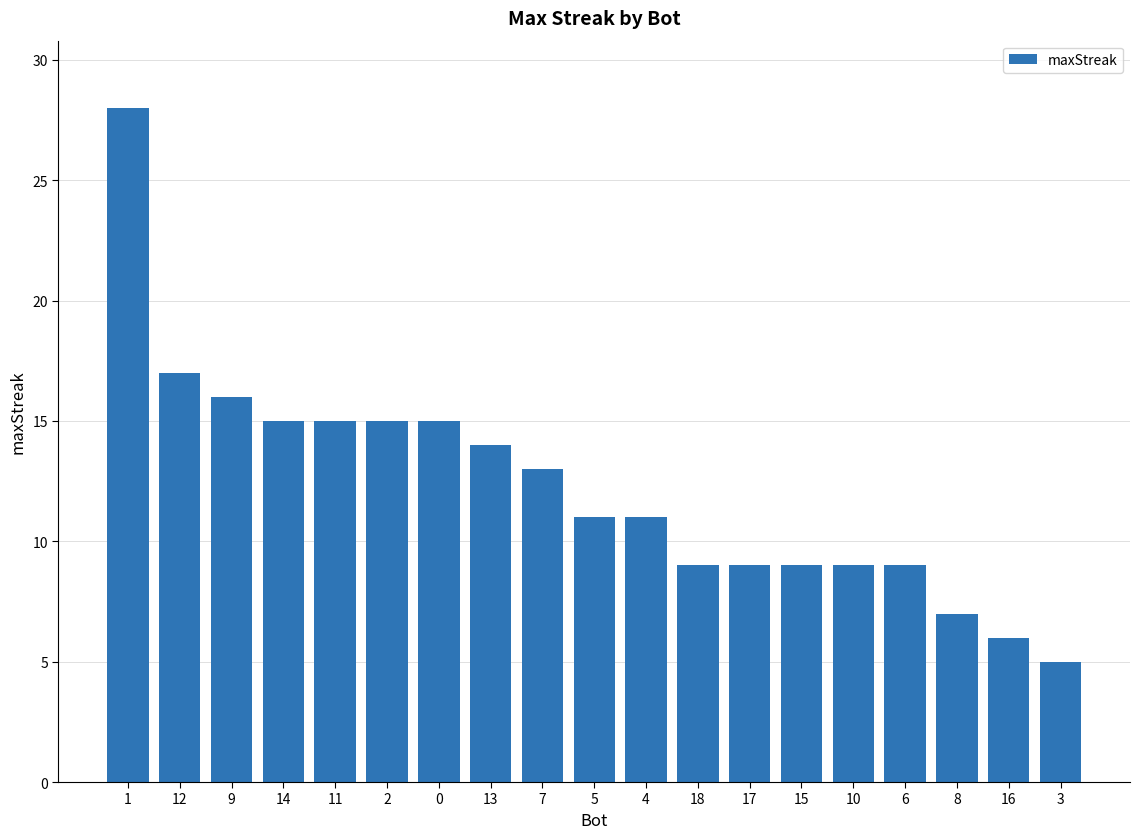

What is the difference between the maximum and second lowest values?

22